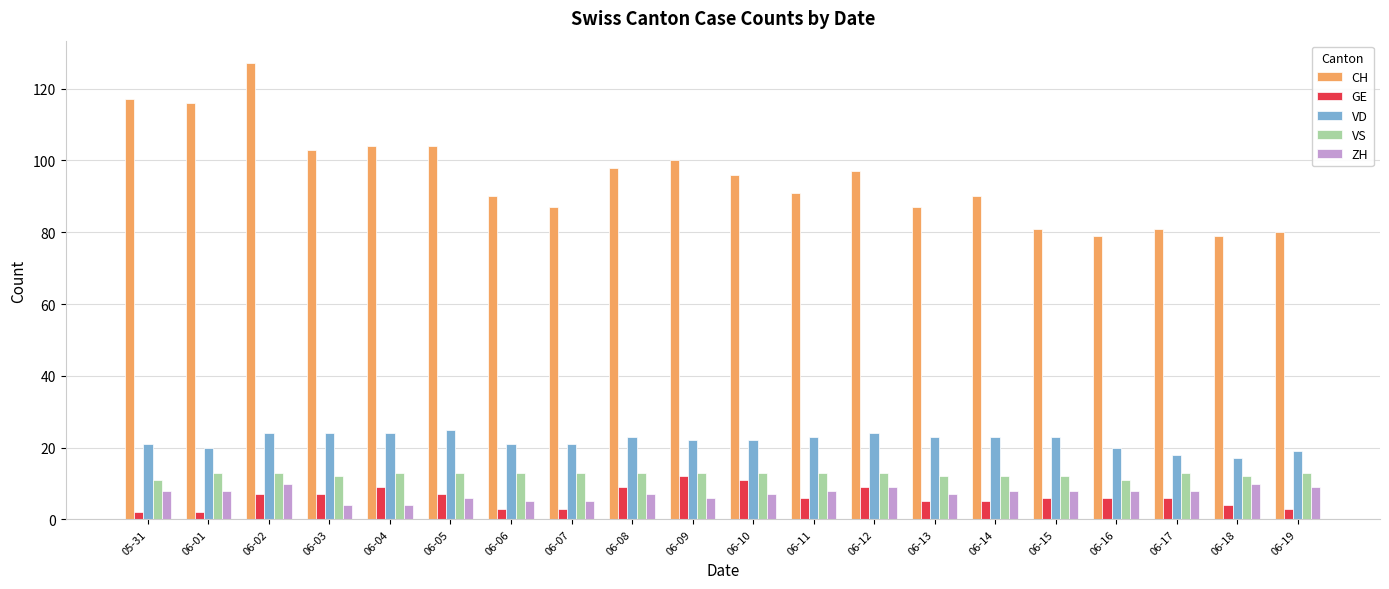

What position from the left is 06-12?

13